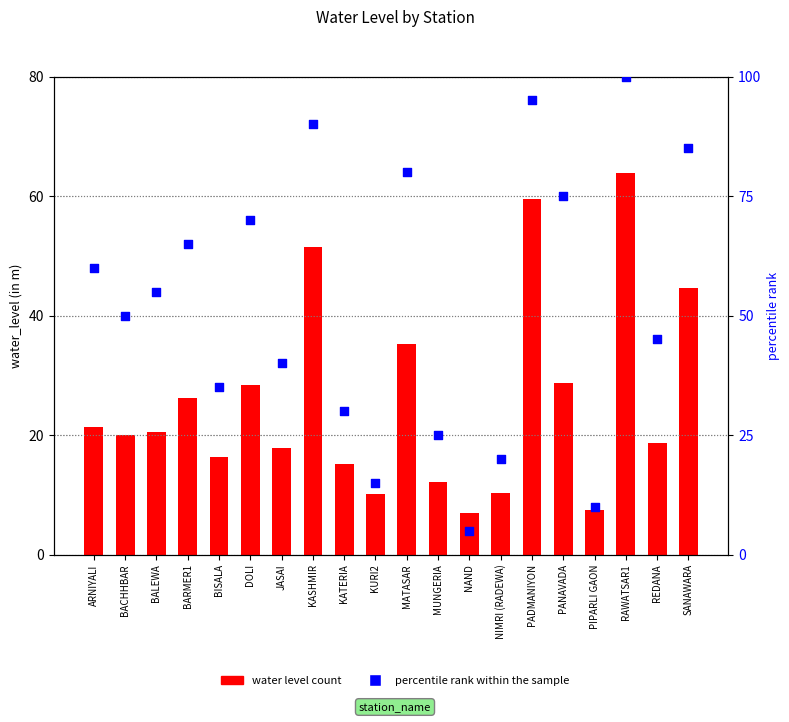

What is the total value across all series at BALEWA?

75.5